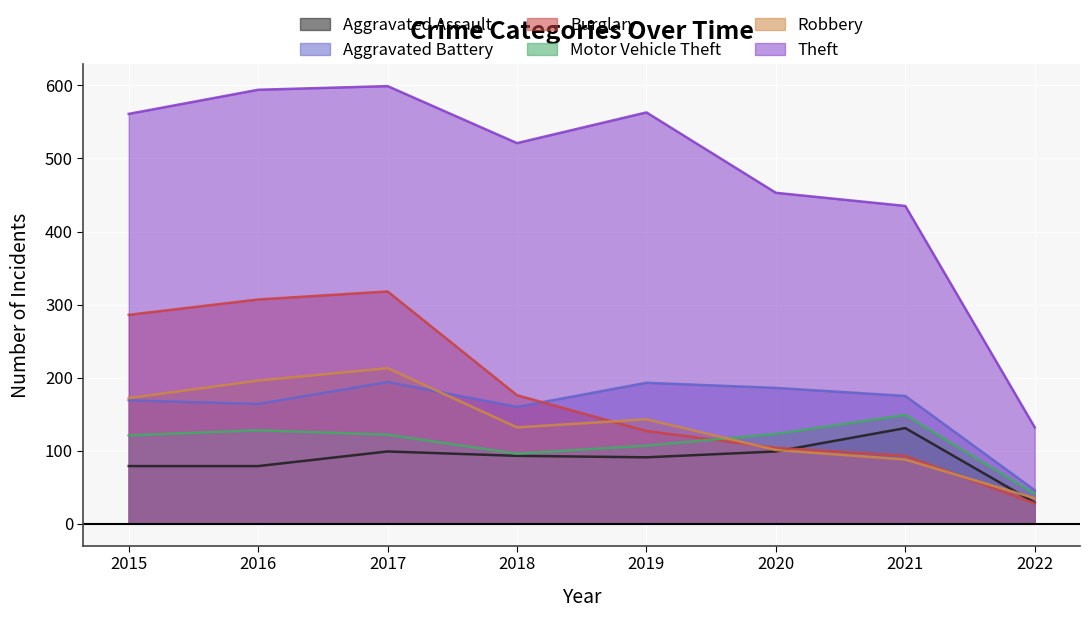

Which has a higher value, 2021 or 2018?

2021